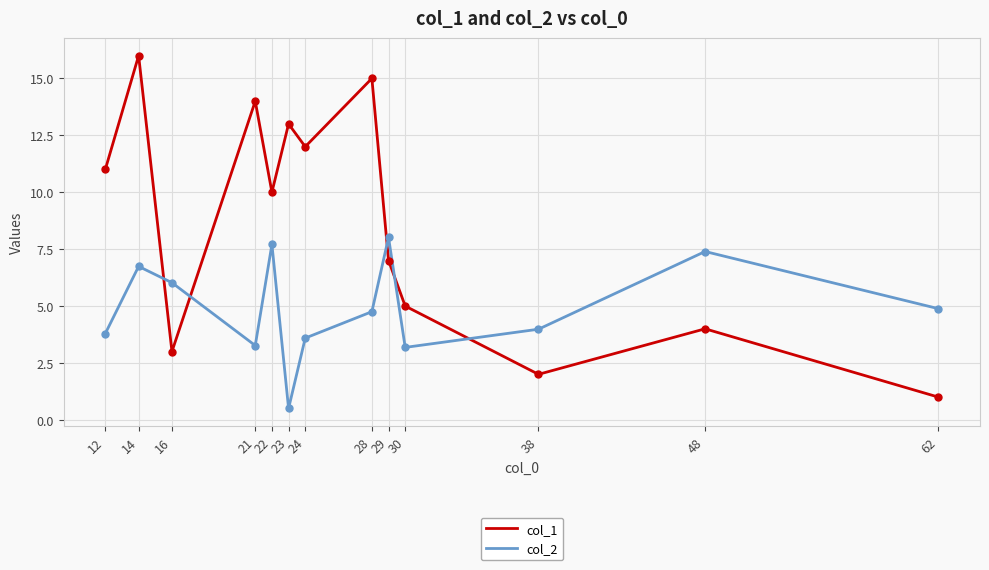

Is this an area chart (filled region under the line)?

No